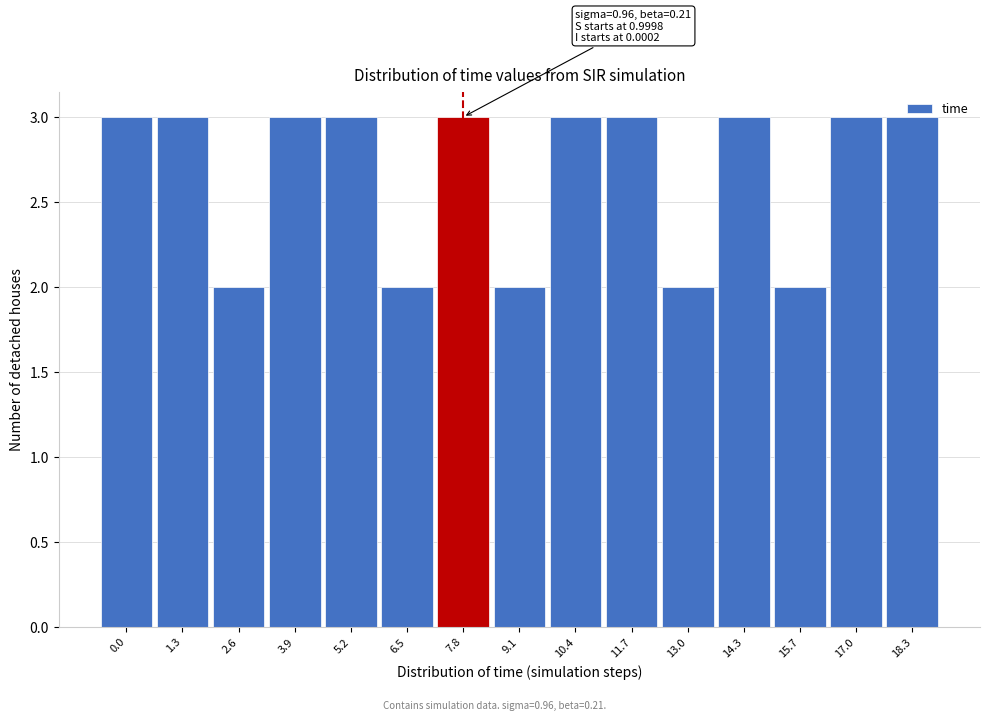

What is the average value?

3